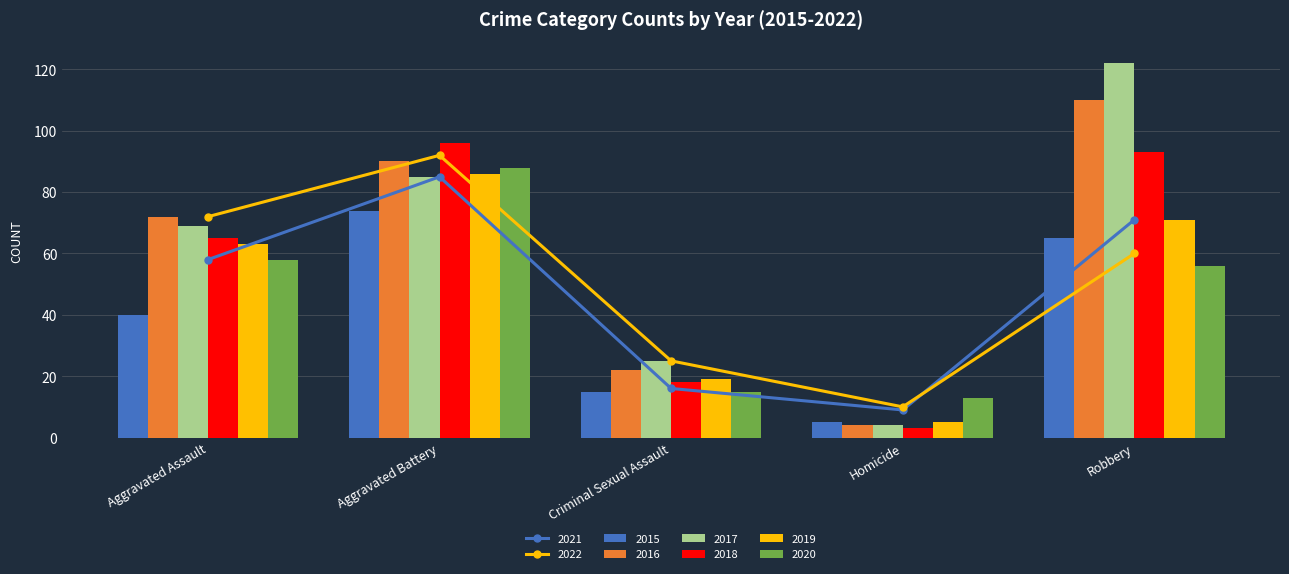

What is the approximate value of 2015 at Homicide?

5